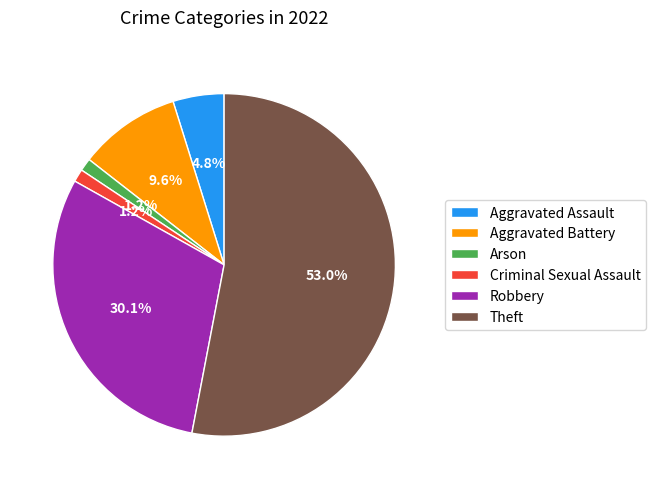

What is the largest slice in the pie chart?

Theft